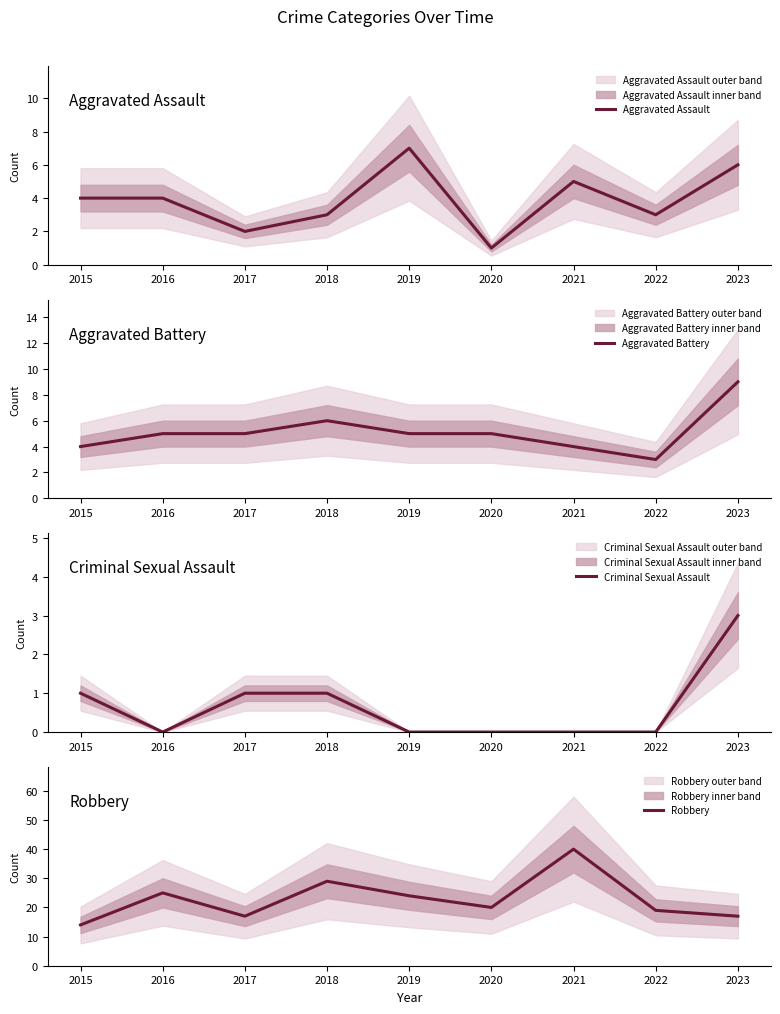

How many lines are shown in the chart?

4